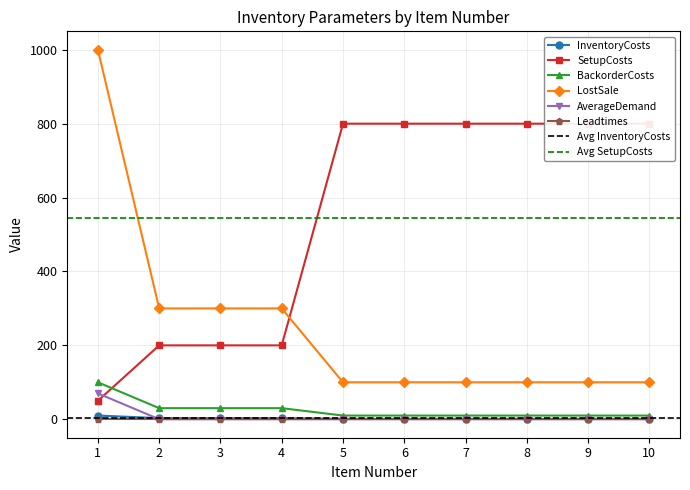

The value of AverageDemand at 10 is -45. True or false?

False